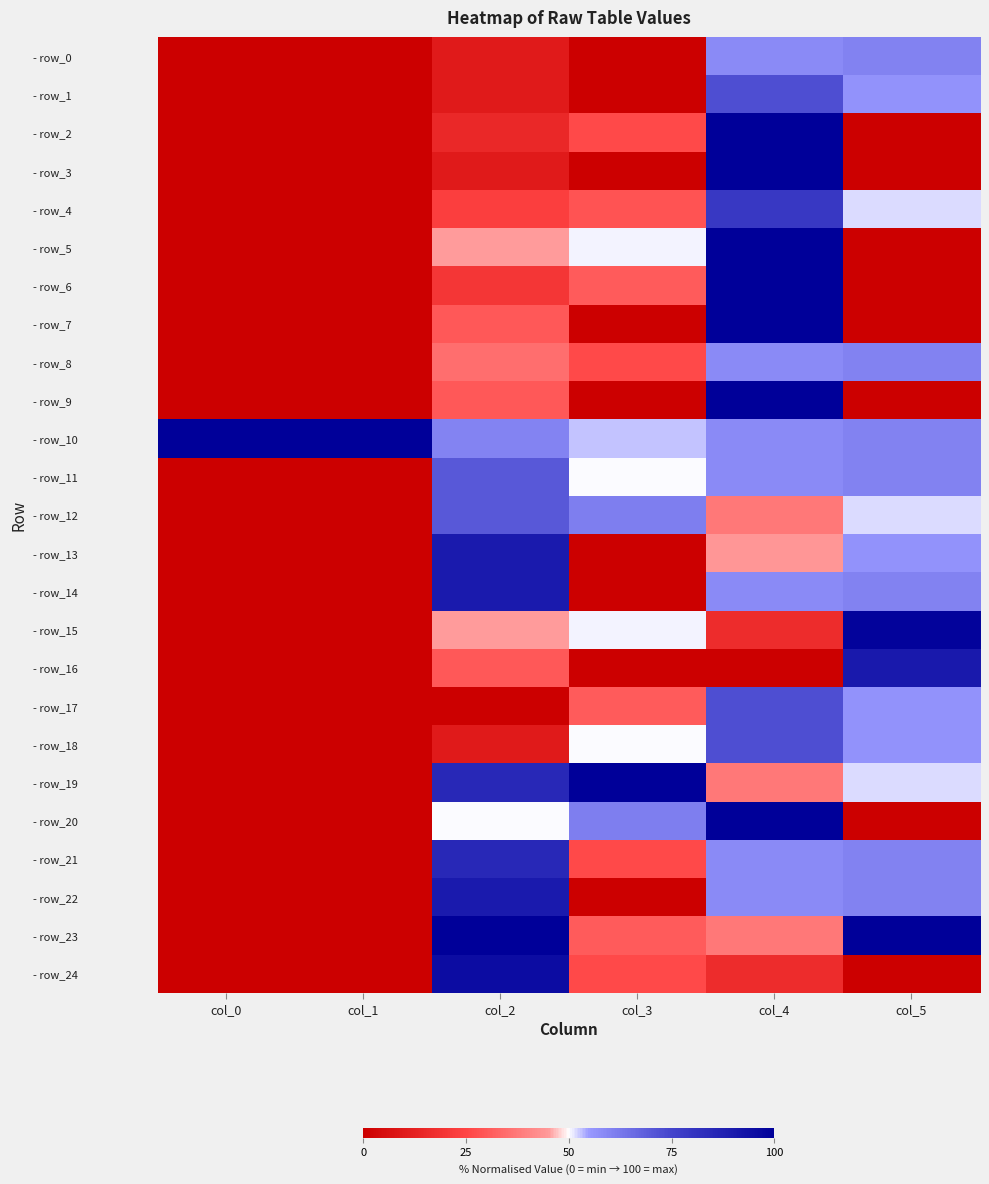

At how many categories does at least one series exceed 86?

6